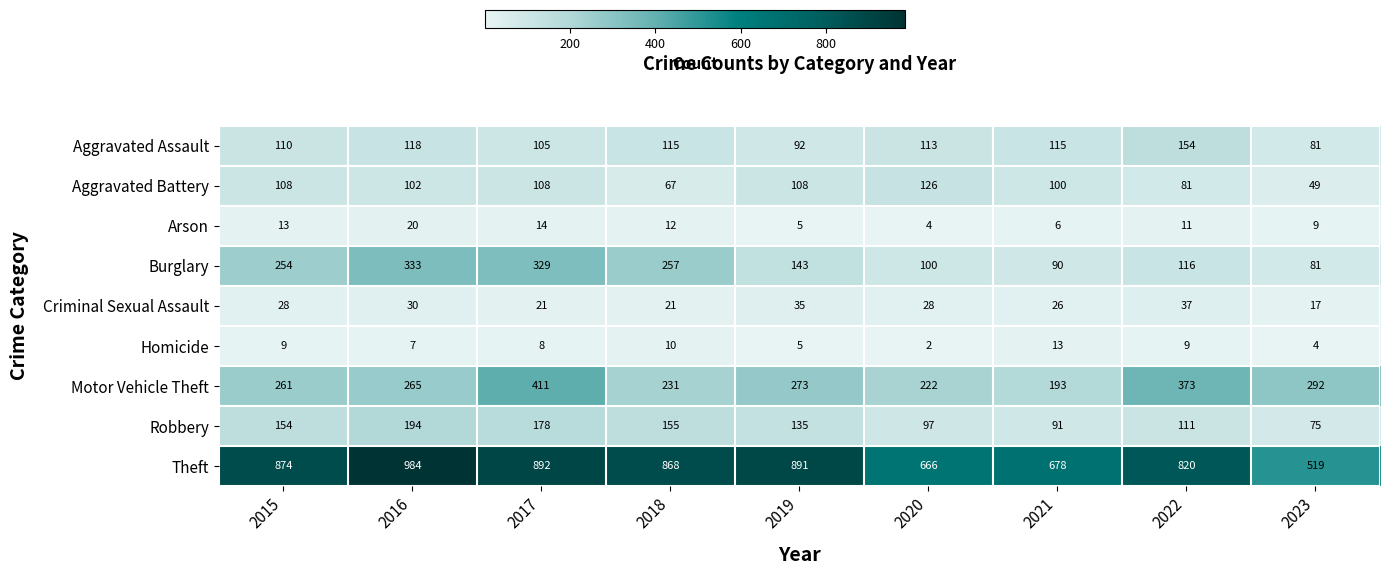

What is the sum of the Criminal Sexual Assault values at 2020 and 2019?

63